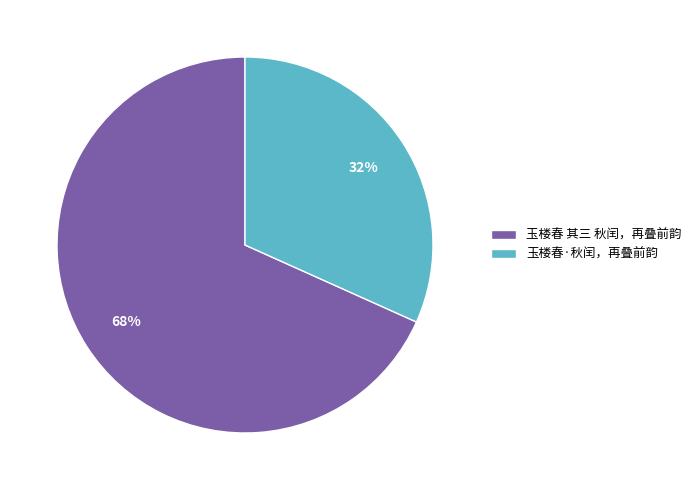

Is it true that 玉楼春·秋闰，再叠前韵 is 44% of the pie?

False